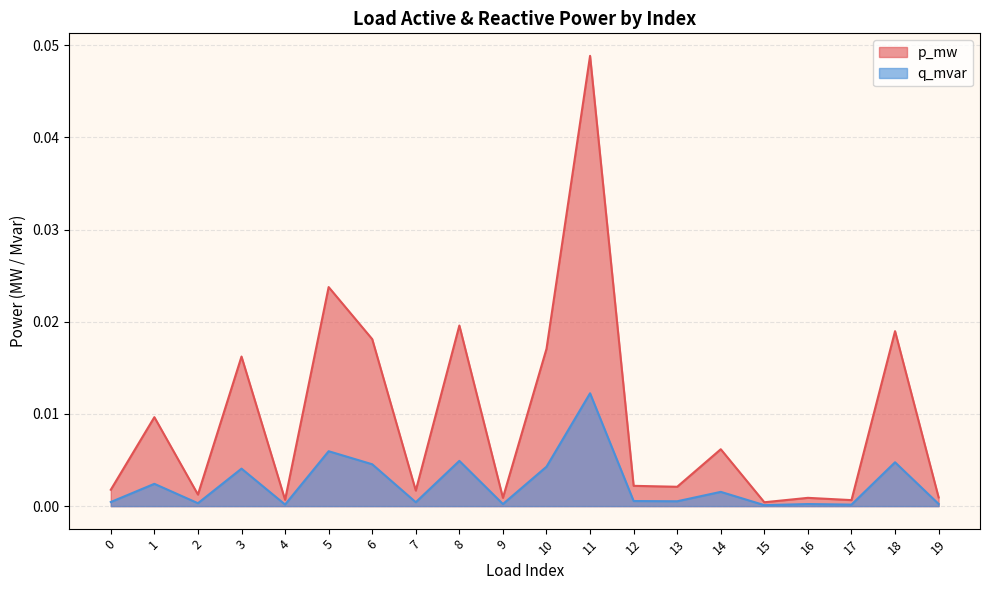

Rank the series by their average value, from highest to lowest.

p_mw, q_mvar